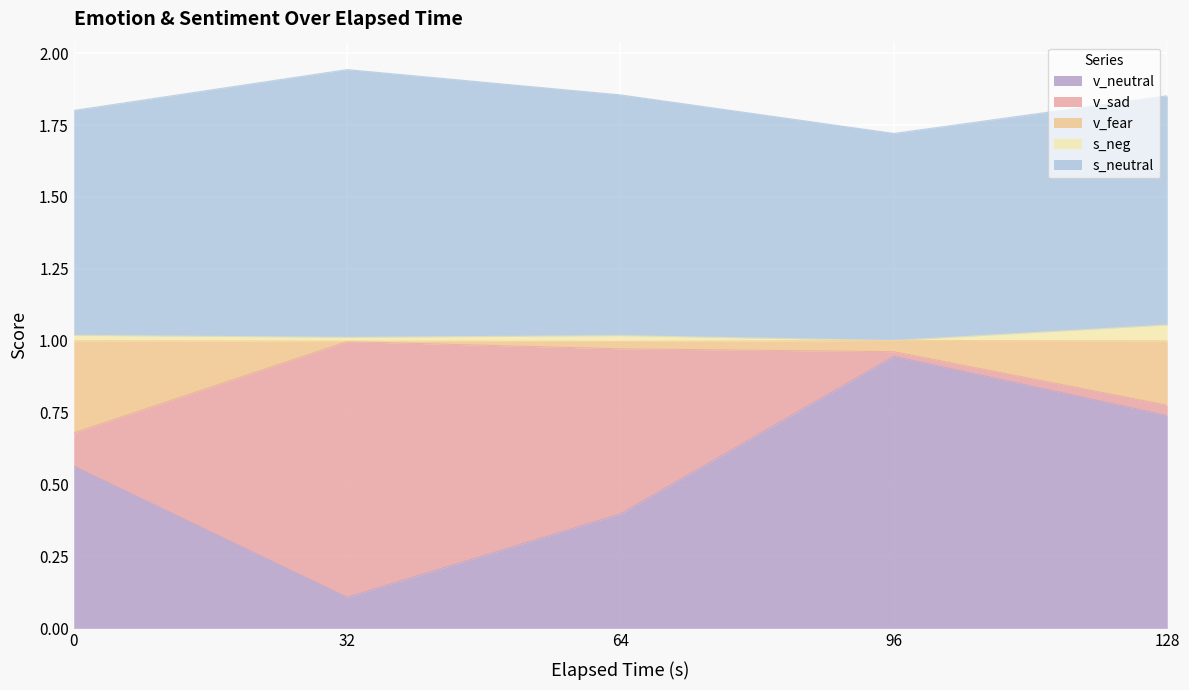

True or false: s_neg has a value of 1.5 at 32.

False